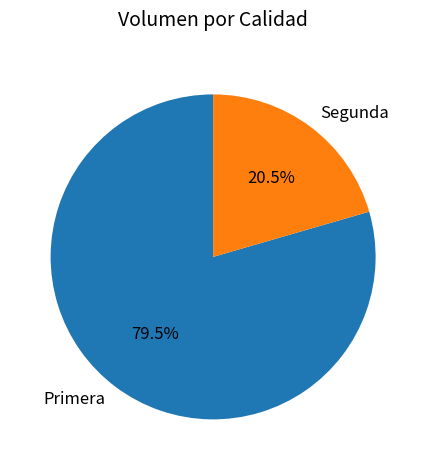

What percentage is NOT represented by Segunda?

79.5%